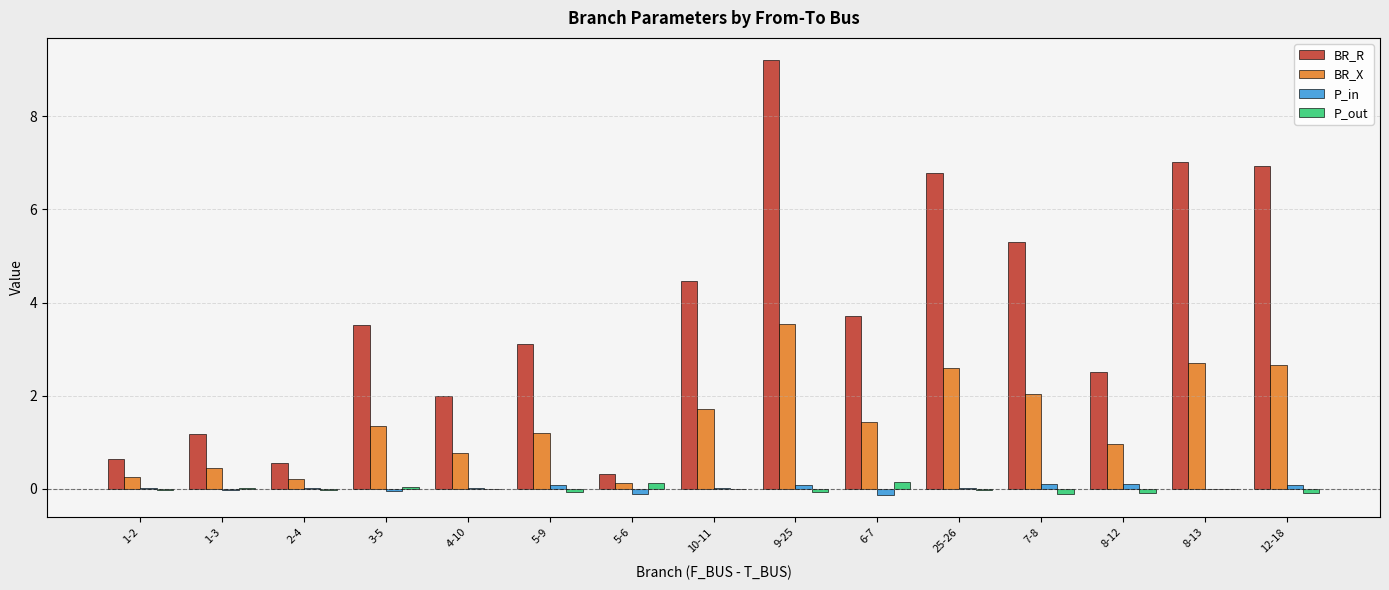

Which series has the largest range (max minus min)?

BR_R